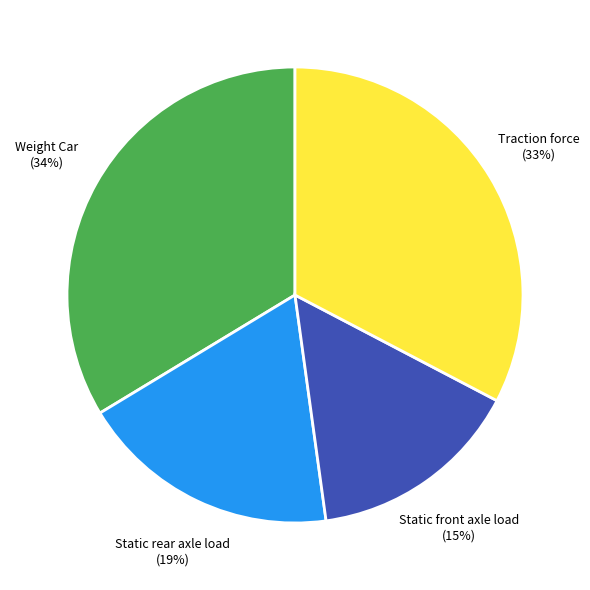

Which slice is the largest?

Weight Car